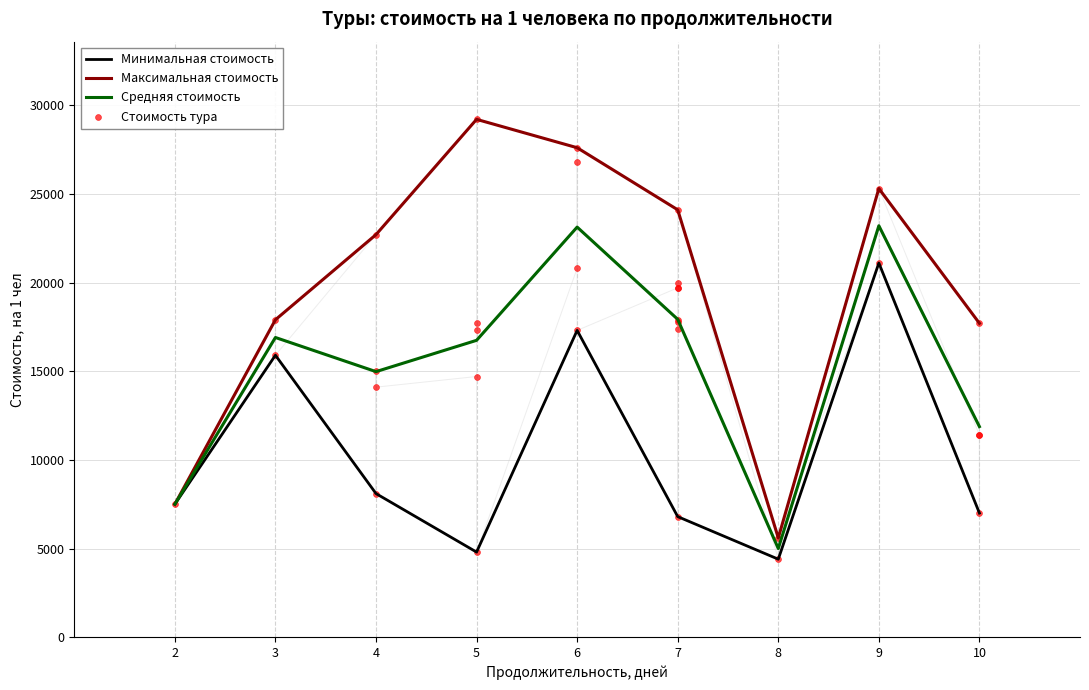

What is the highest value of the Максимальная стоимость series?

29200